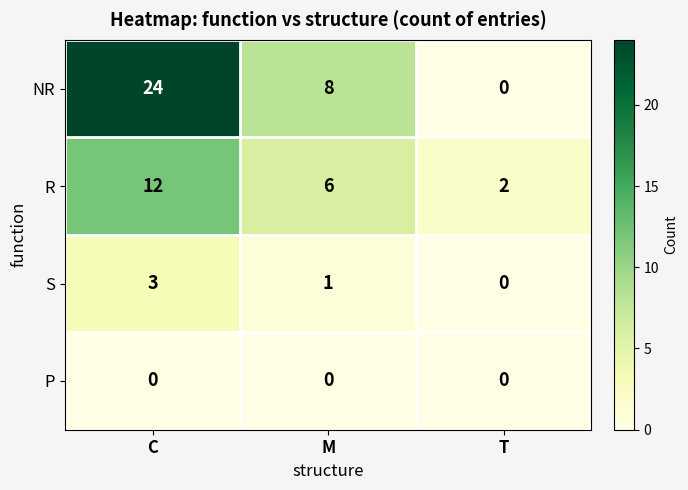

At which category is the sum across all series the highest?

C